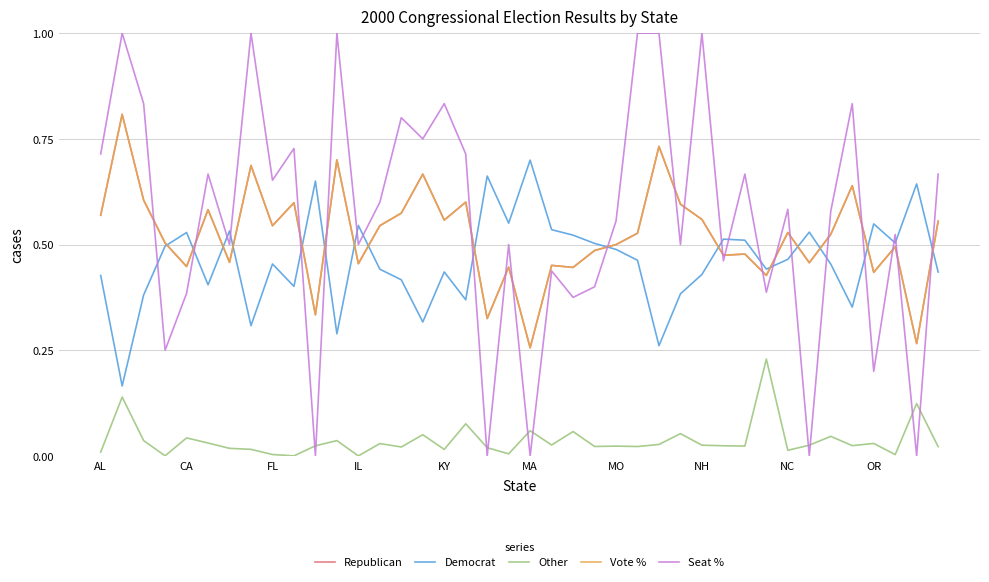

Does the chart have visible grid lines?

Yes